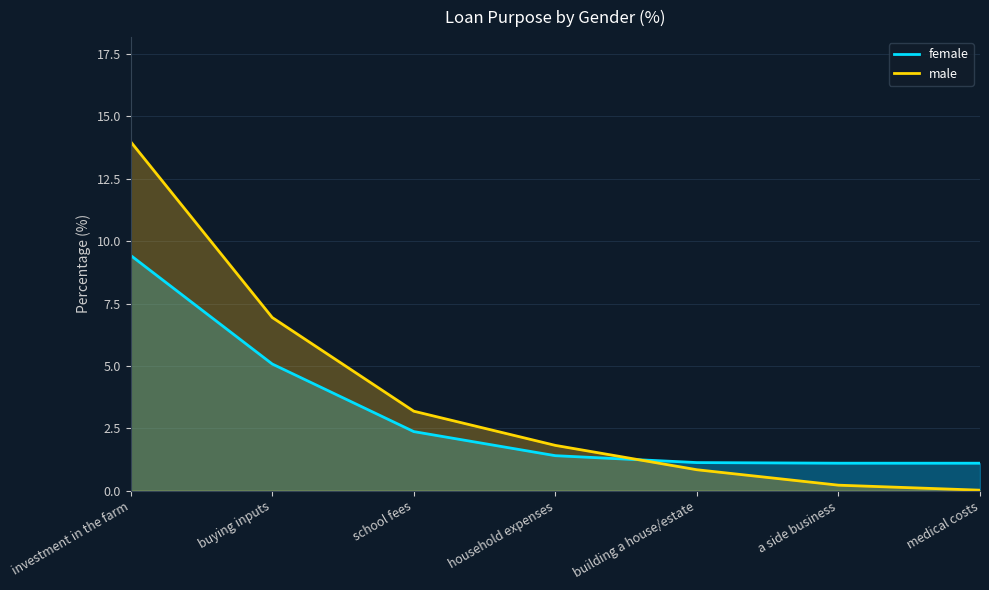

True or false: female has more than 1 points higher than both neighbors.

False